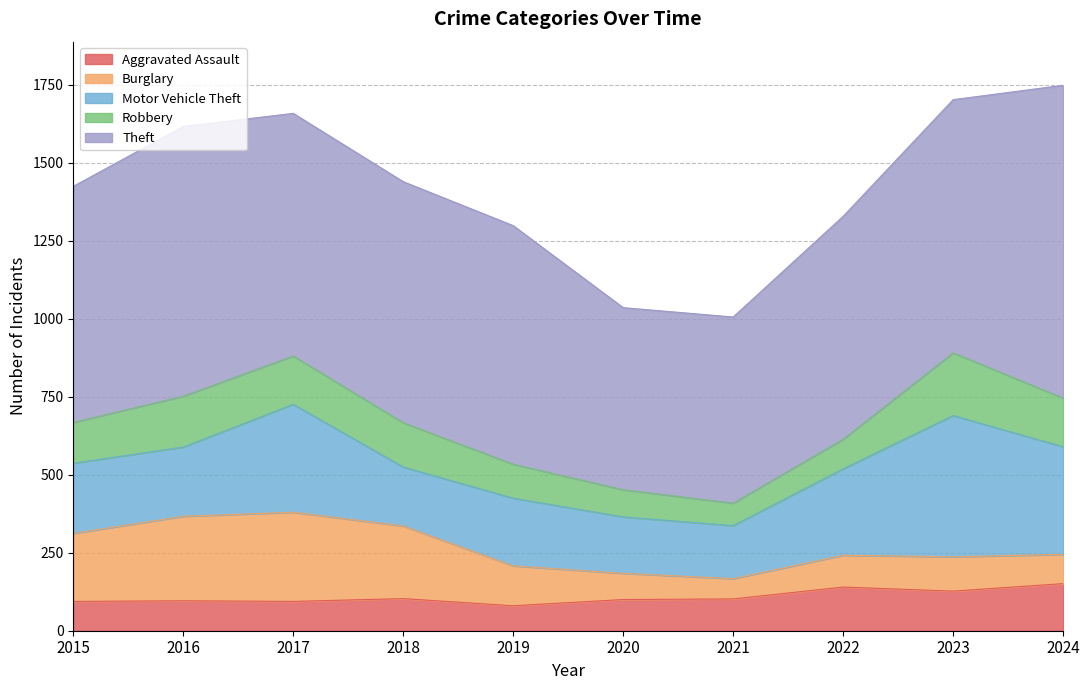

Does the chart display data point markers on the line(s)?

No